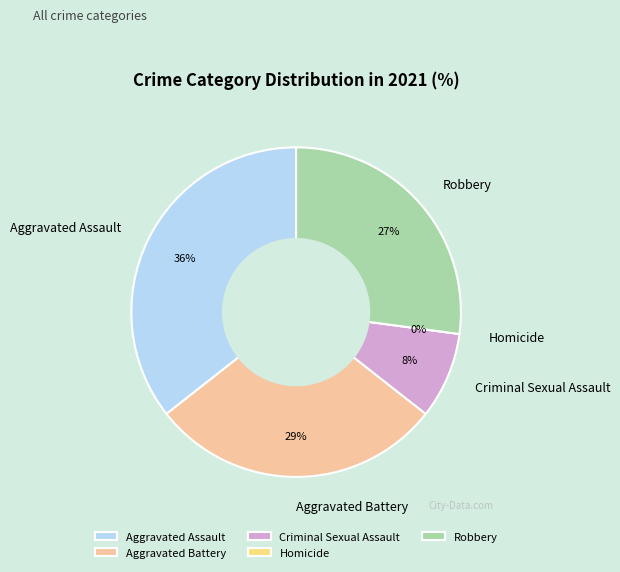

To the nearest percent, what is the average slice percentage?

20%